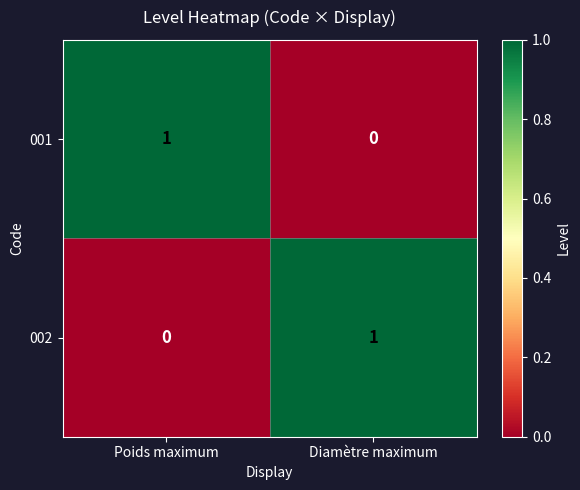

True or false: 002 has a value of 2 at Diamètre maximum.

False